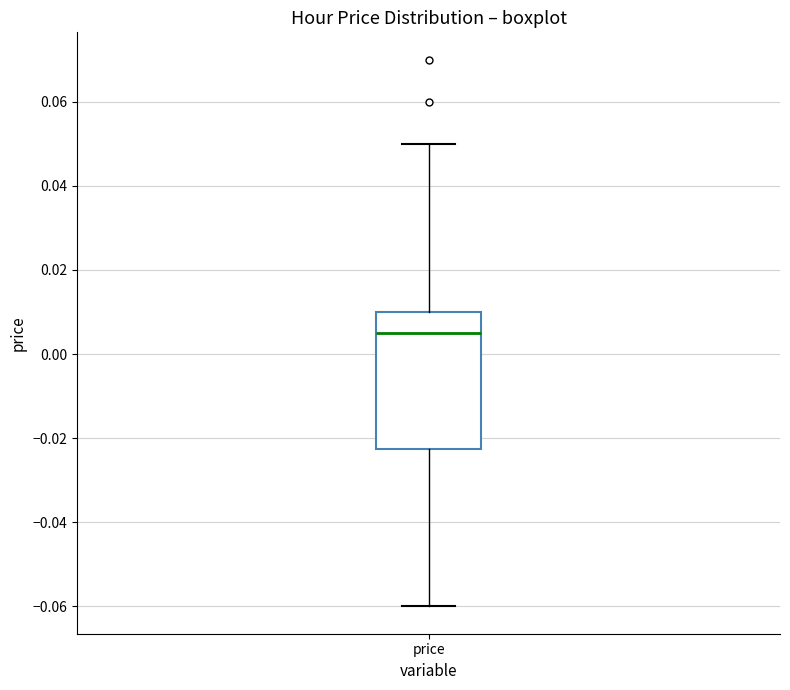

Where does the upper whisker of the box for price end on the y-axis? The values are not printed on the chart, so give them approximately, as read against the axis.

0.050